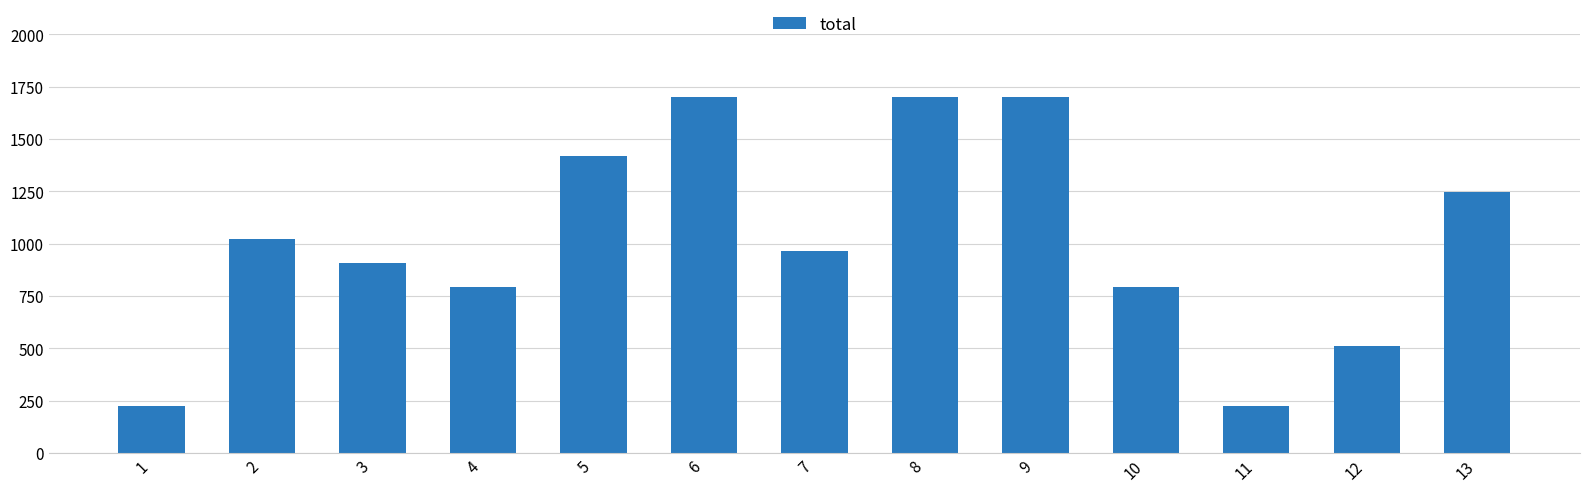

What value does the data have at 4?

794.5